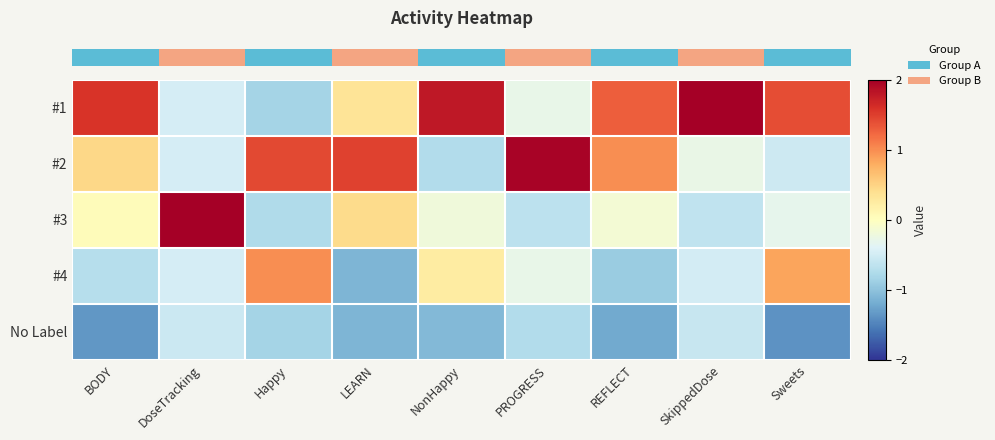

Which has a higher value, Sweets or PROGRESS?

Sweets